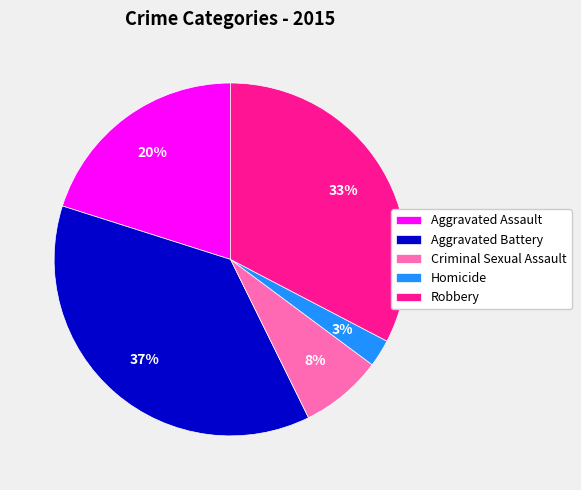

How many segments does this pie chart have?

5